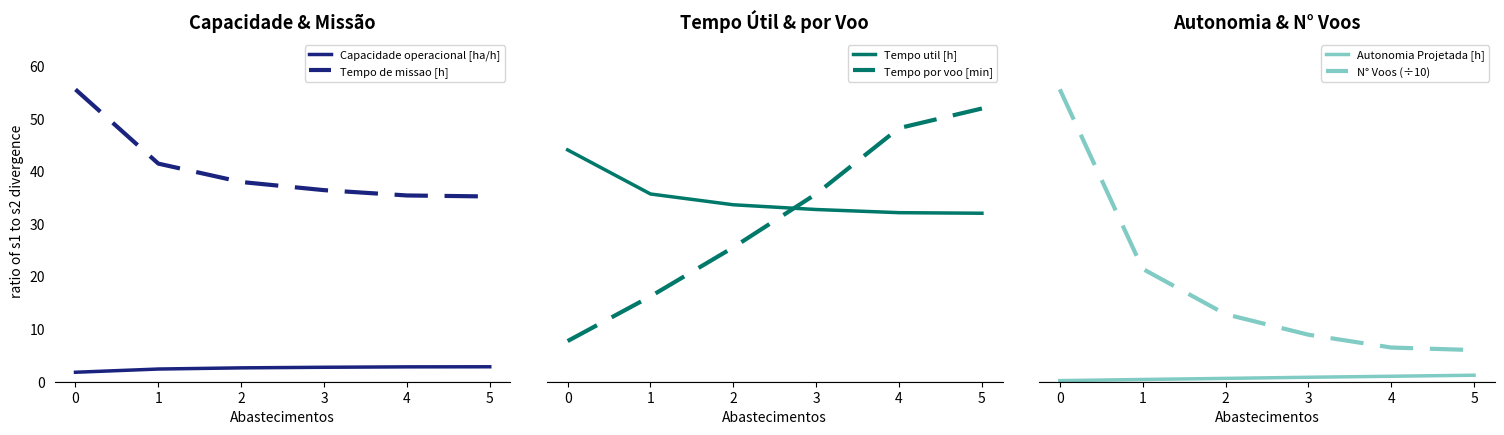

What are all the series names shown in the legend?

Capacidade operacional [ha/h], Tempo de missao [h], Tempo util [h], Tempo por voo [min], Autonomia Projetada [h], N° Voos (÷10)